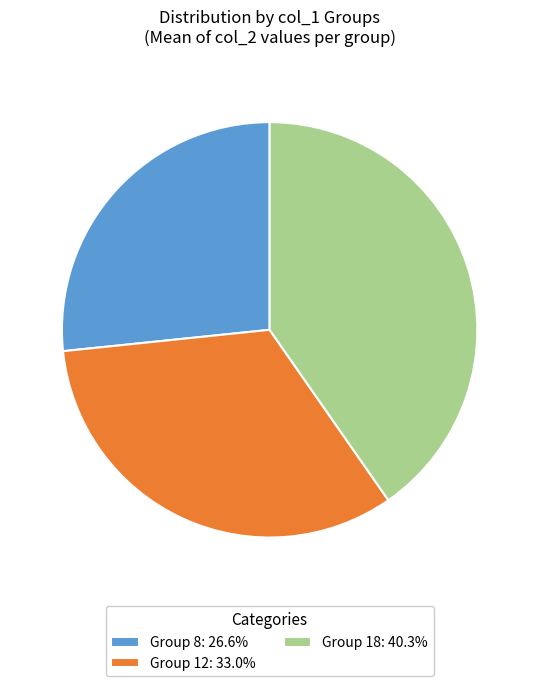

Approximately how many times larger is the value at Group 12: 33.0% compared to Group 8: 26.6%?

1.2